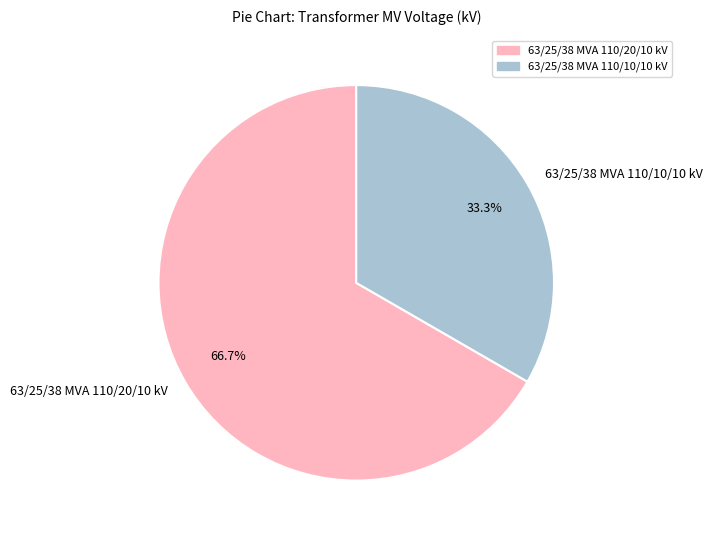

Is it true that 63/25/38 MVA 110/10/10 kV is 22% of the pie?

False